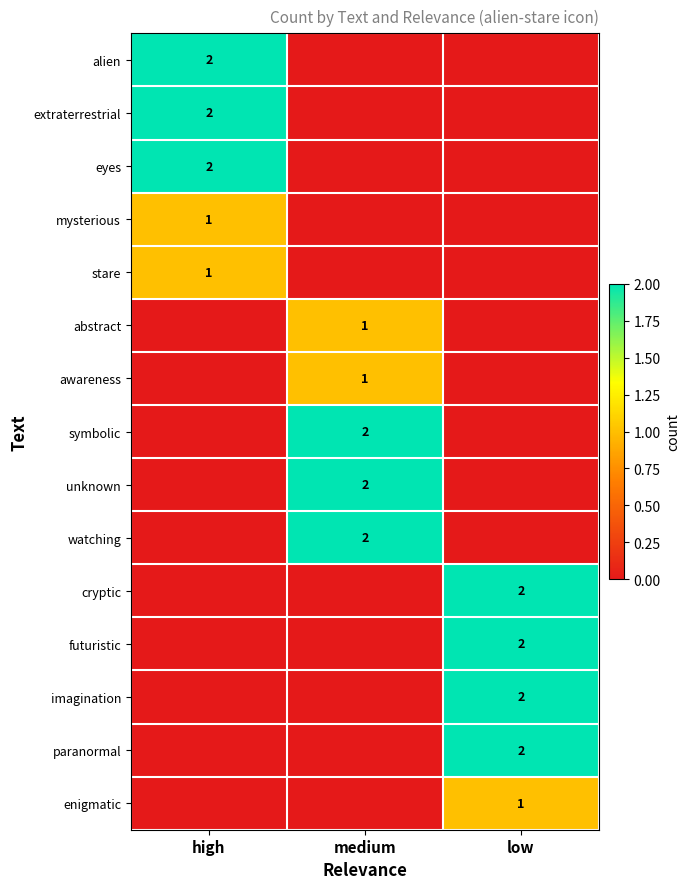

Is it true that alien equals 3 at high?

False